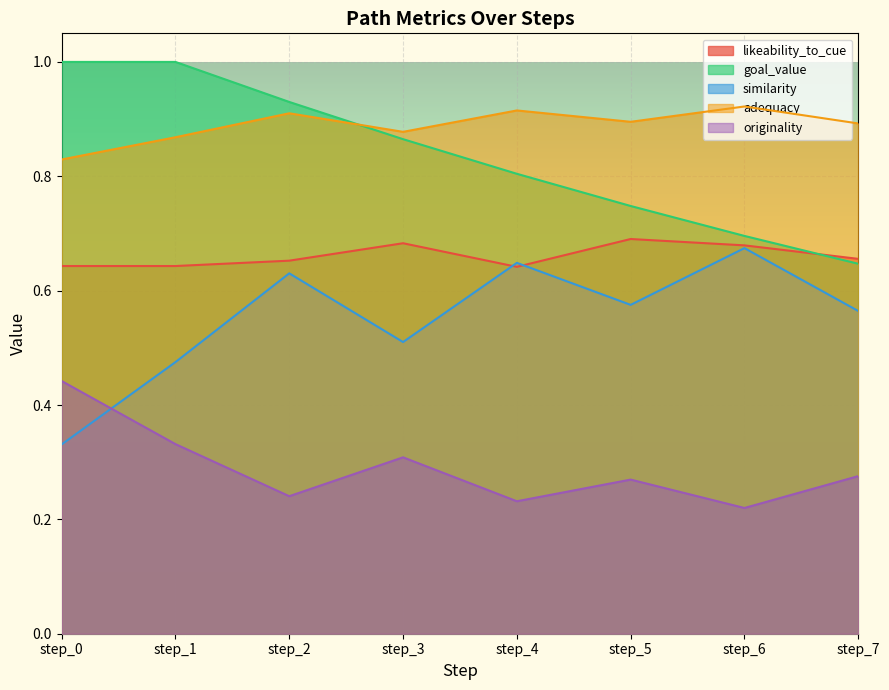

Reading left to right, what are all the values shown in this chart?

likeability_to_cue: 0.6	0.6	0.7	0.7	0.6	0.7	0.7	0.7
goal_value: 1.0	1.0	0.9	0.9	0.8	0.7	0.7	0.6
similarity: 0.3	0.5	0.6	0.5	0.6	0.6	0.7	0.6
adequacy: 0.8	0.9	0.9	0.9	0.9	0.9	0.9	0.9
originality: 0.4	0.3	0.2	0.3	0.2	0.3	0.2	0.3